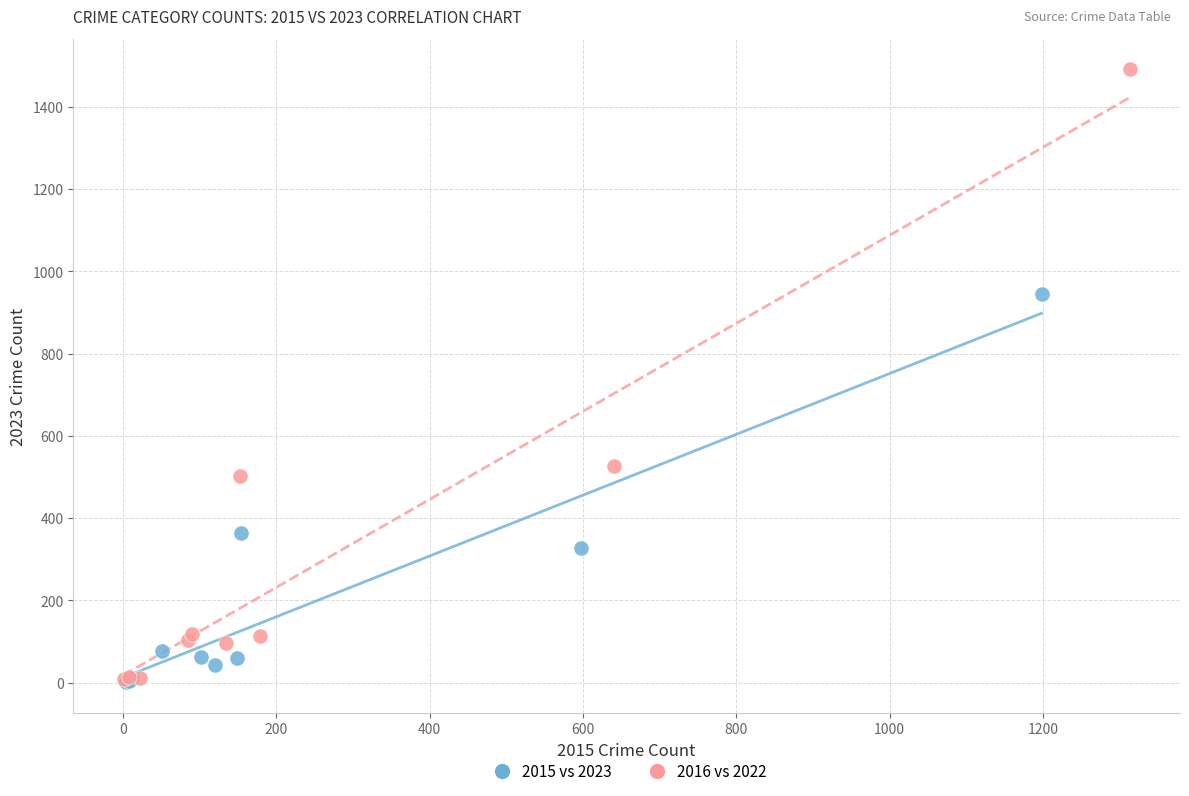

What are all the series names shown in the legend?

2015 vs 2023, 2016 vs 2022